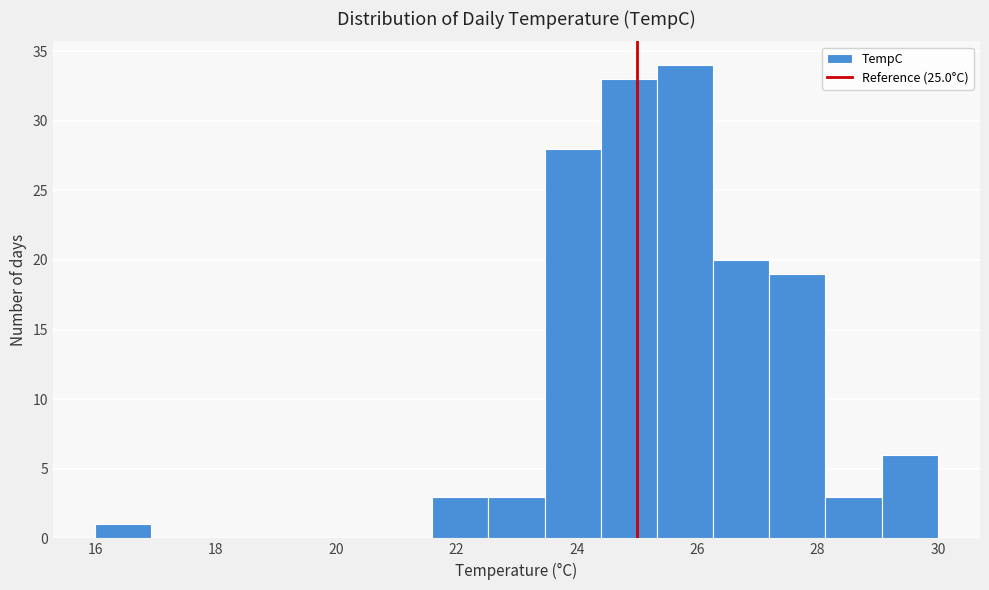

Reading left to right, transcribe this chart: for each bar, give the range it covers on the x-axis and its height. Neither the bar edges nor the heights are printed on the chart, so give them approximately, as read against the axes.

16.0 to 17.0: 1
17.0 to 17.8: 0
17.8 to 18.8: 0
18.8 to 19.8: 0
19.8 to 20.6: 0
20.6 to 21.6: 0
21.6 to 22.6: 3
22.6 to 23.4: 3
23.4 to 24.4: 28
24.4 to 25.4: 33
25.4 to 26.2: 34
26.2 to 27.2: 20
27.2 to 28.2: 19
28.2 to 29.0: 3
29.0 to 30.0: 6